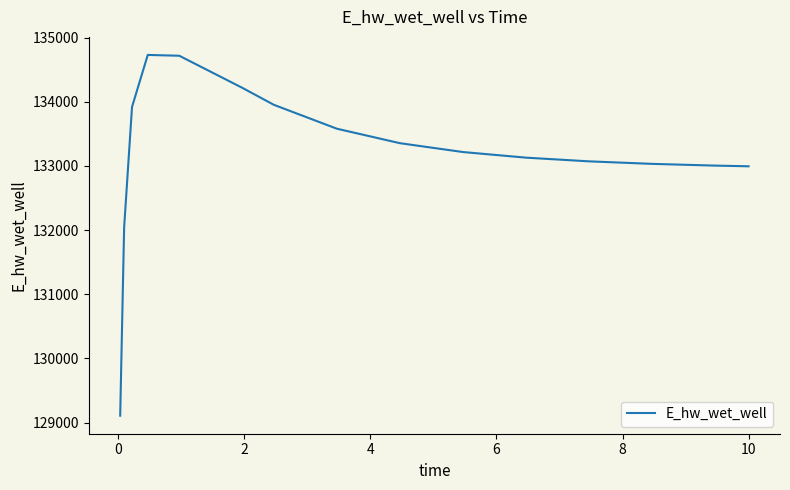

What is the difference between the maximum and minimum values?

5621.0